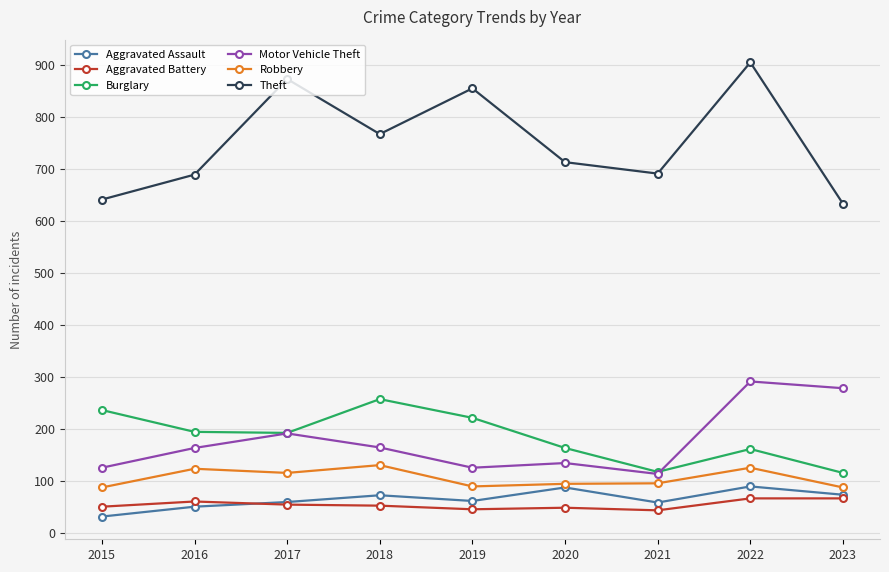

True or false: Aggravated Battery and Robbery intersect in this chart.

False